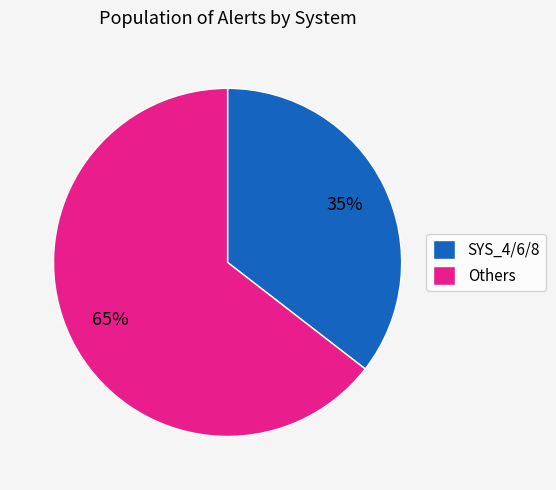

Approximately how many times larger is the value at SYS_4/6/8 compared to Others?

0.5